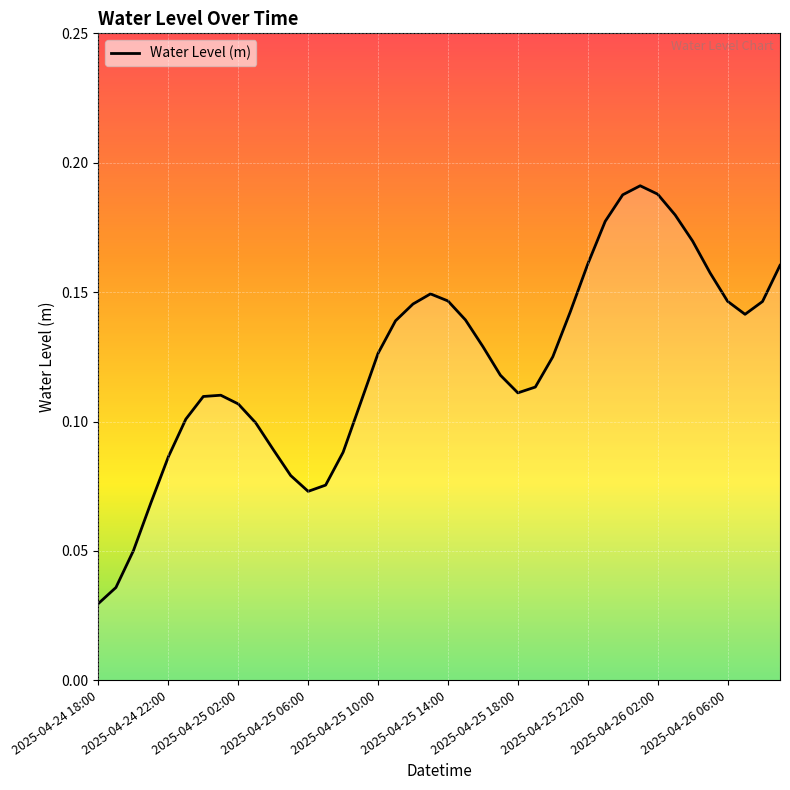

What is the greatest value displayed?

0.2